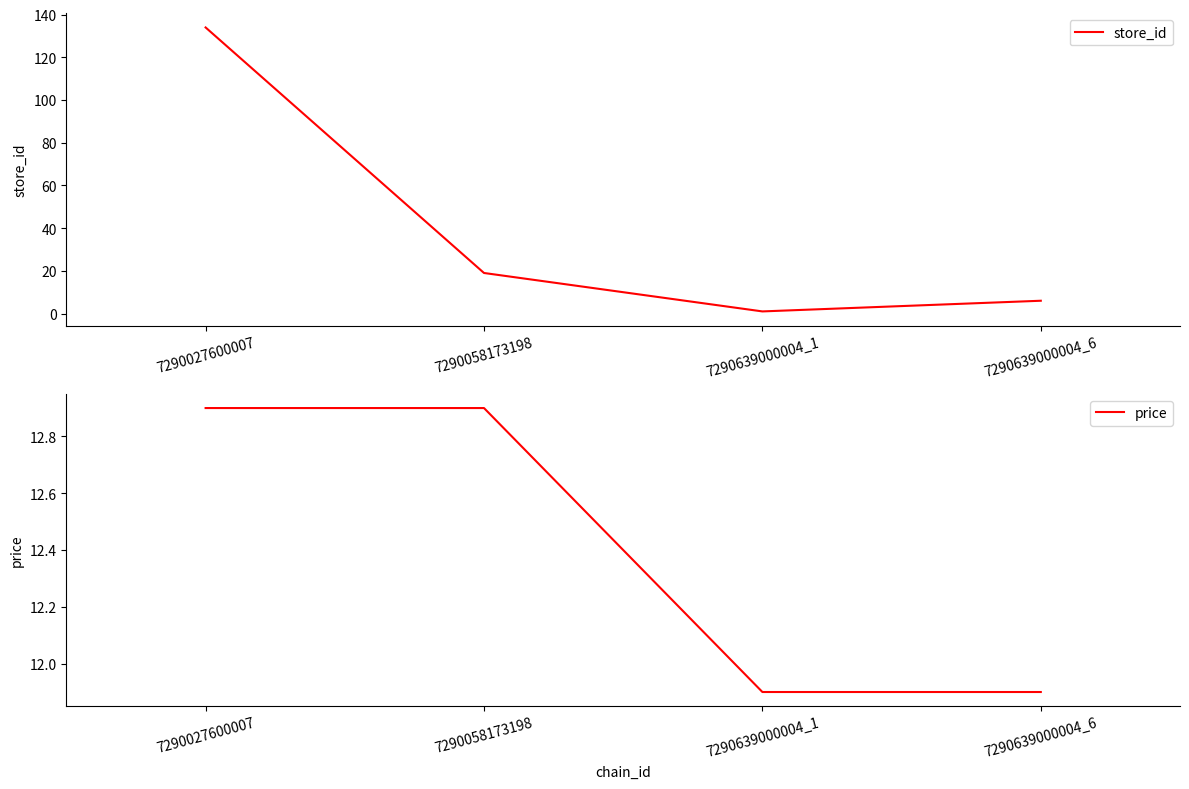

Which series has the largest total across all categories?

store_id